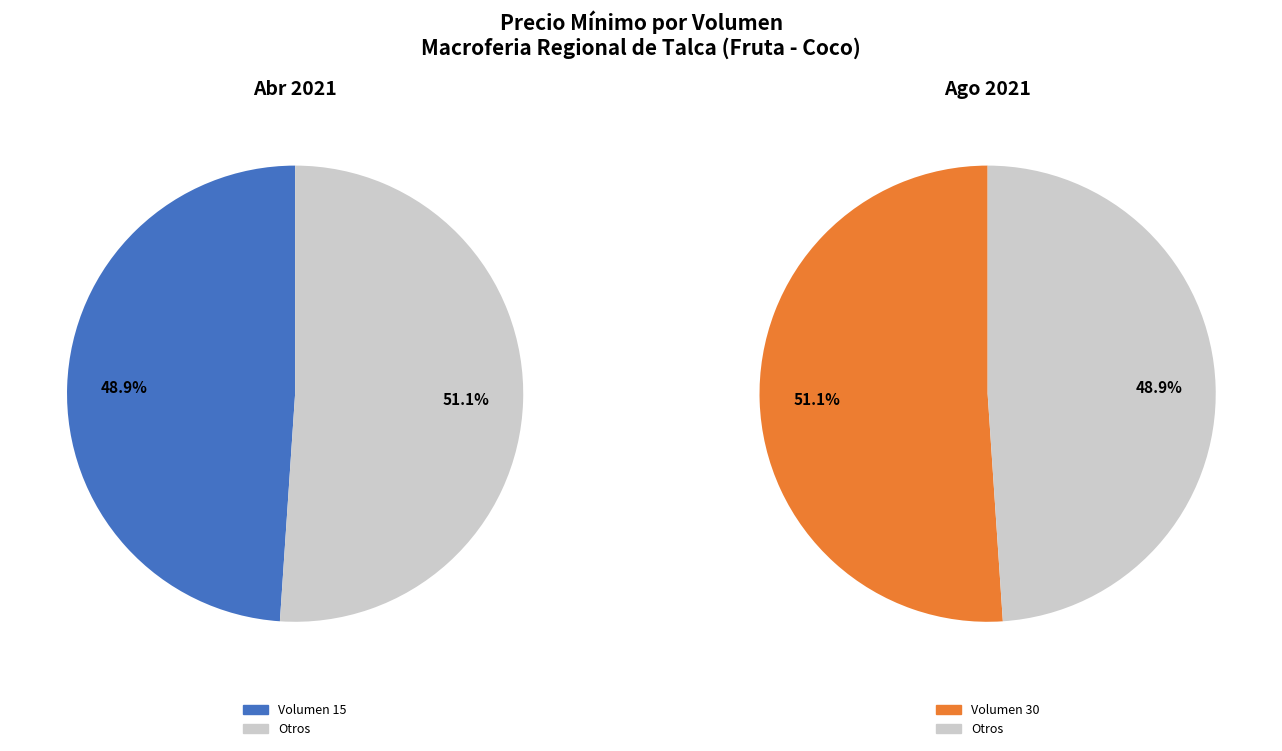

To the nearest percent, what is the difference between the largest and smallest slice percentages?

2%